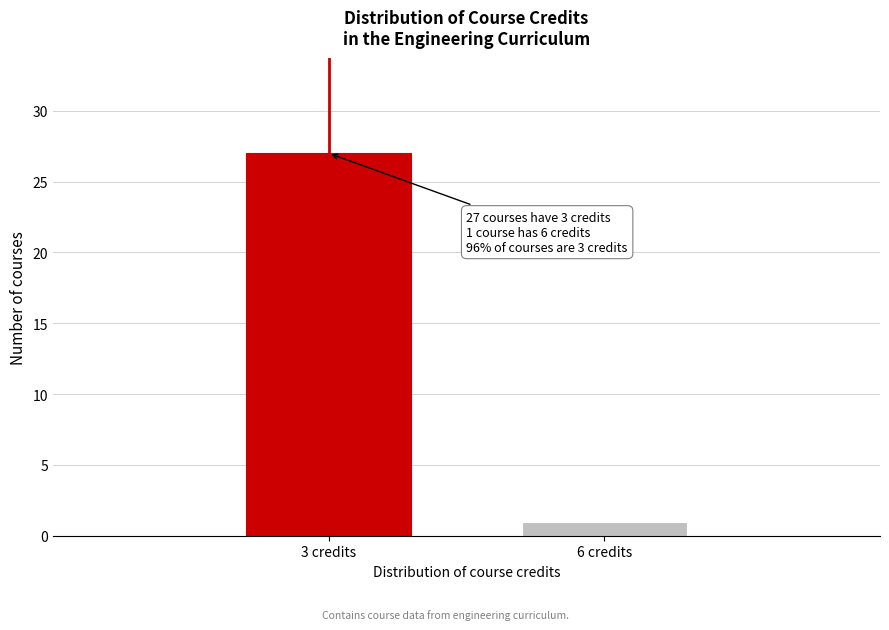

Reading right to left, extract all data points from this chart.

1	27